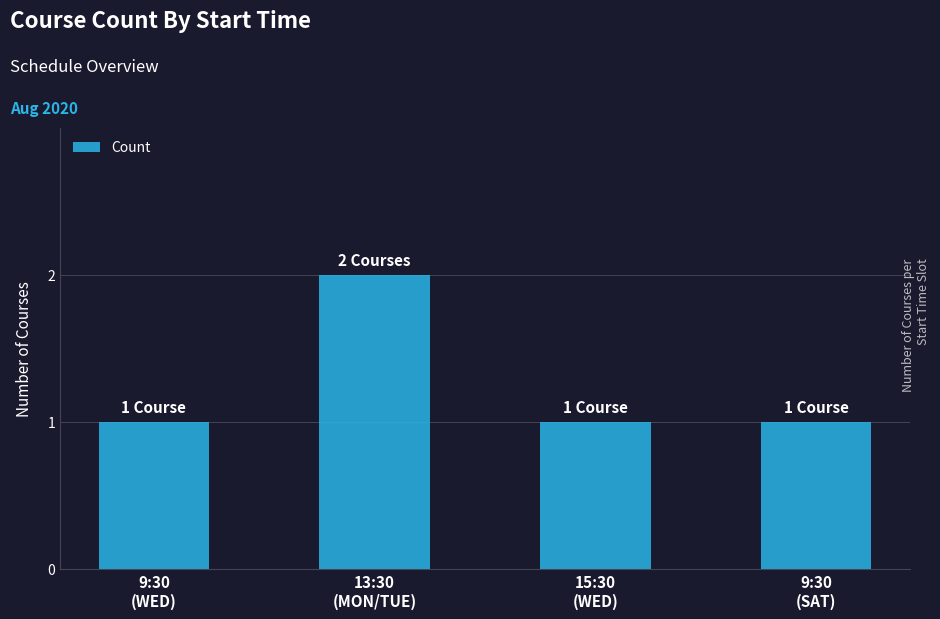

What is the value of the 2nd bar from the left?

2